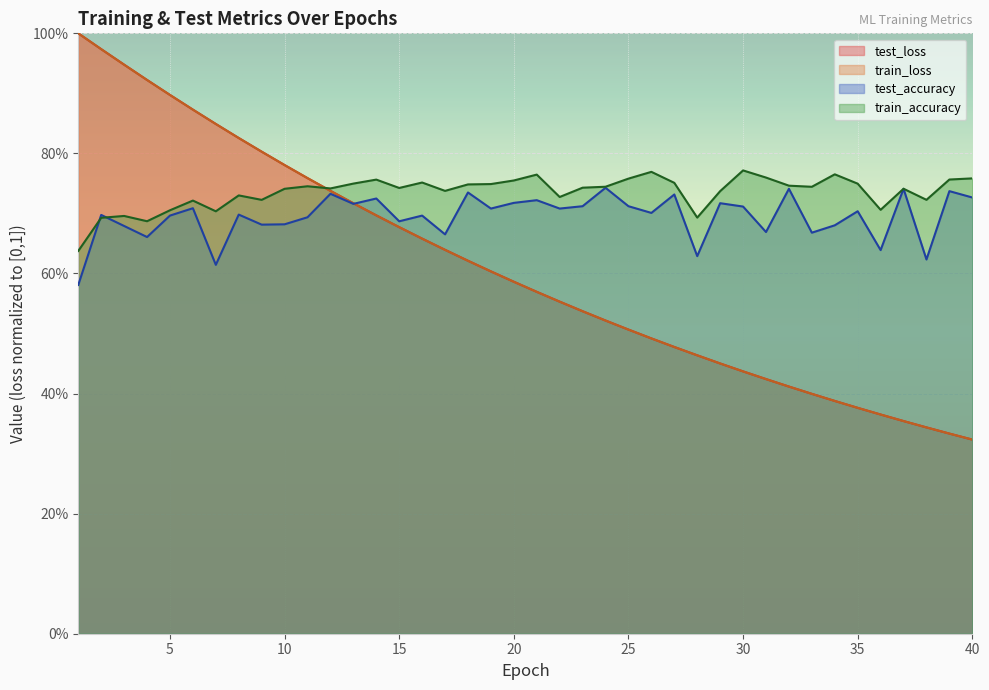

Is the value of train_accuracy at 34 greater than the value of test_loss at 29?

Yes